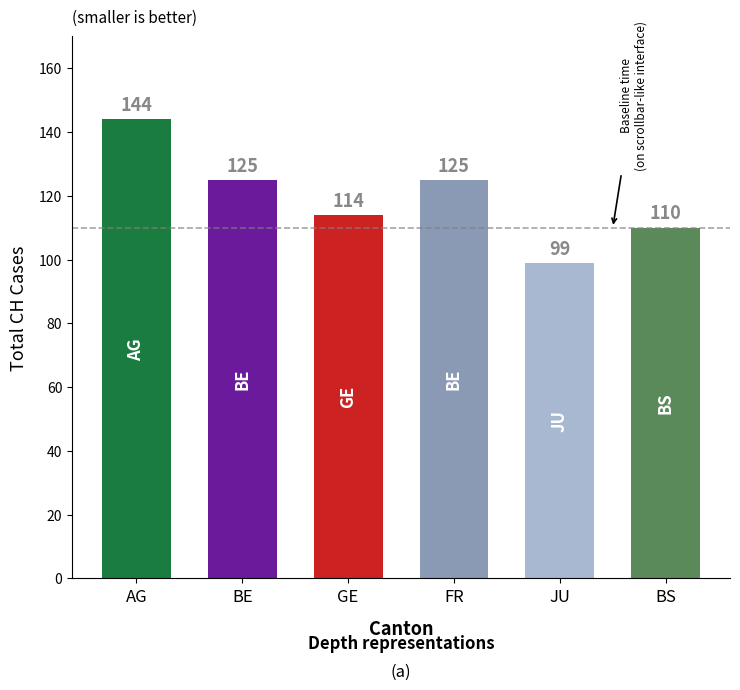

Which category has the highest value across all series?

AG